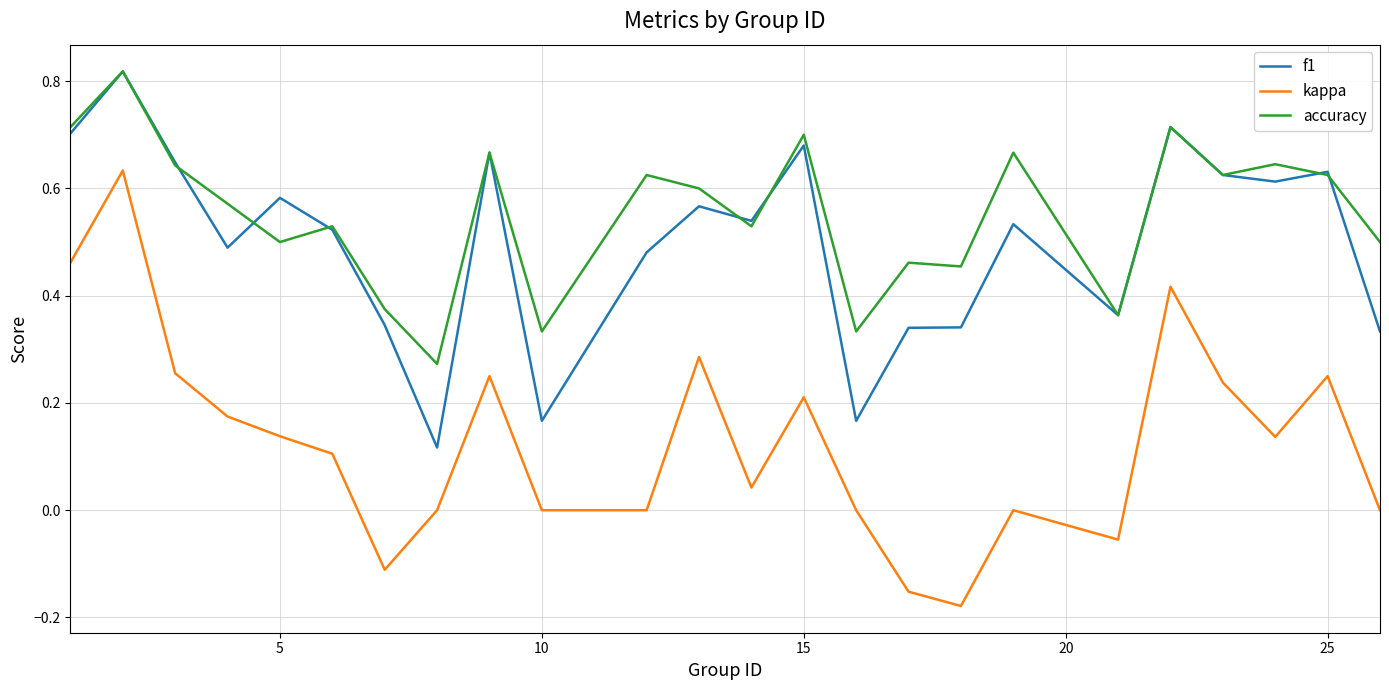

Which series has the largest range (max minus min)?

kappa